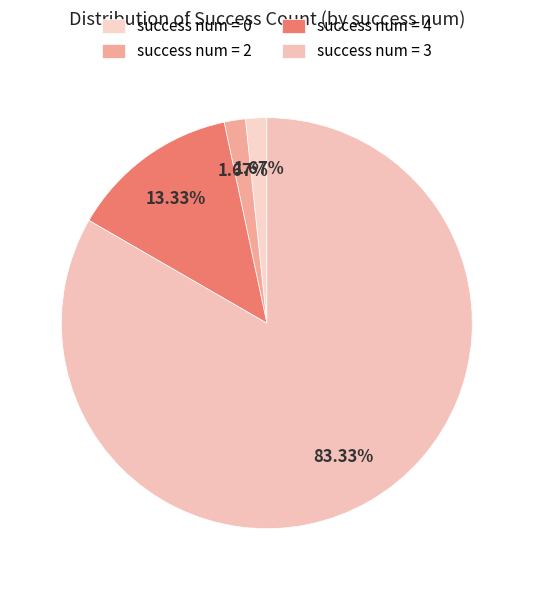

Which category has the biggest portion of the pie?

success num = 3